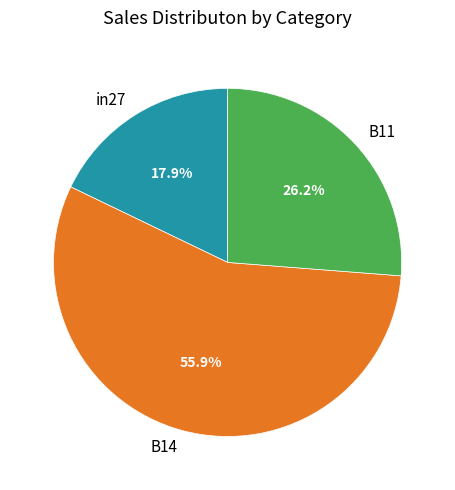

Which has a higher value, B11 or B14?

B14